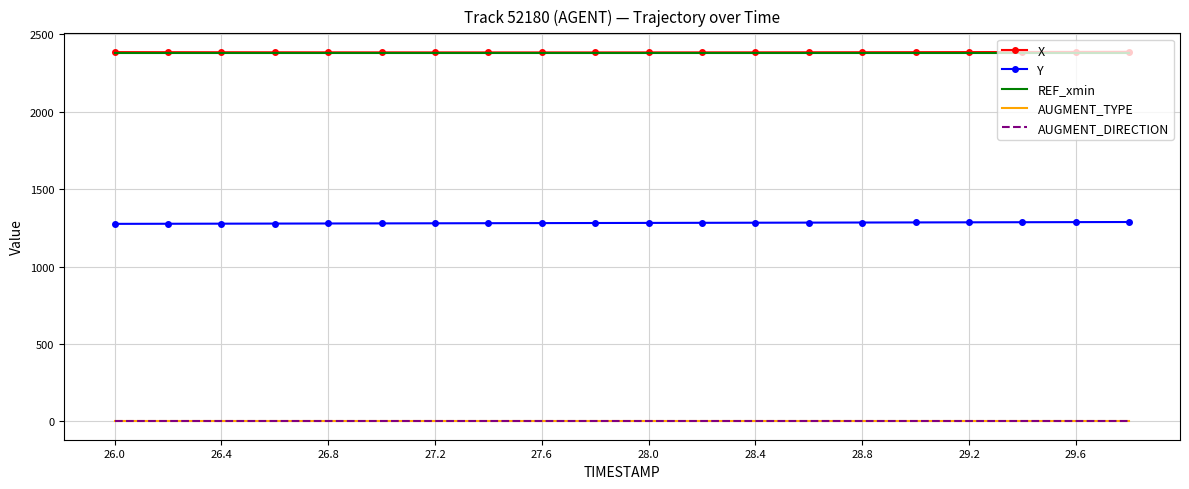

True or false: Y and AUGMENT_TYPE intersect in this chart.

False